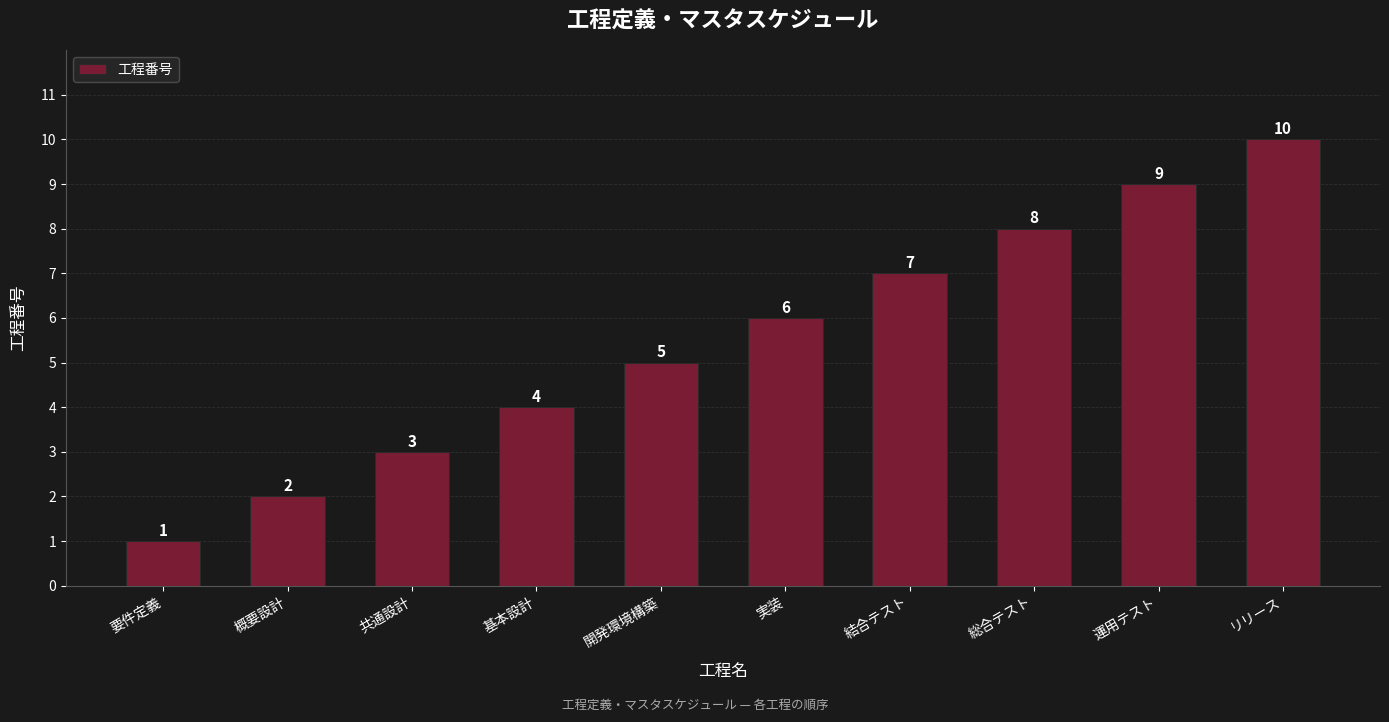

What is the label of the 5th bar from the left?

開発環境構築